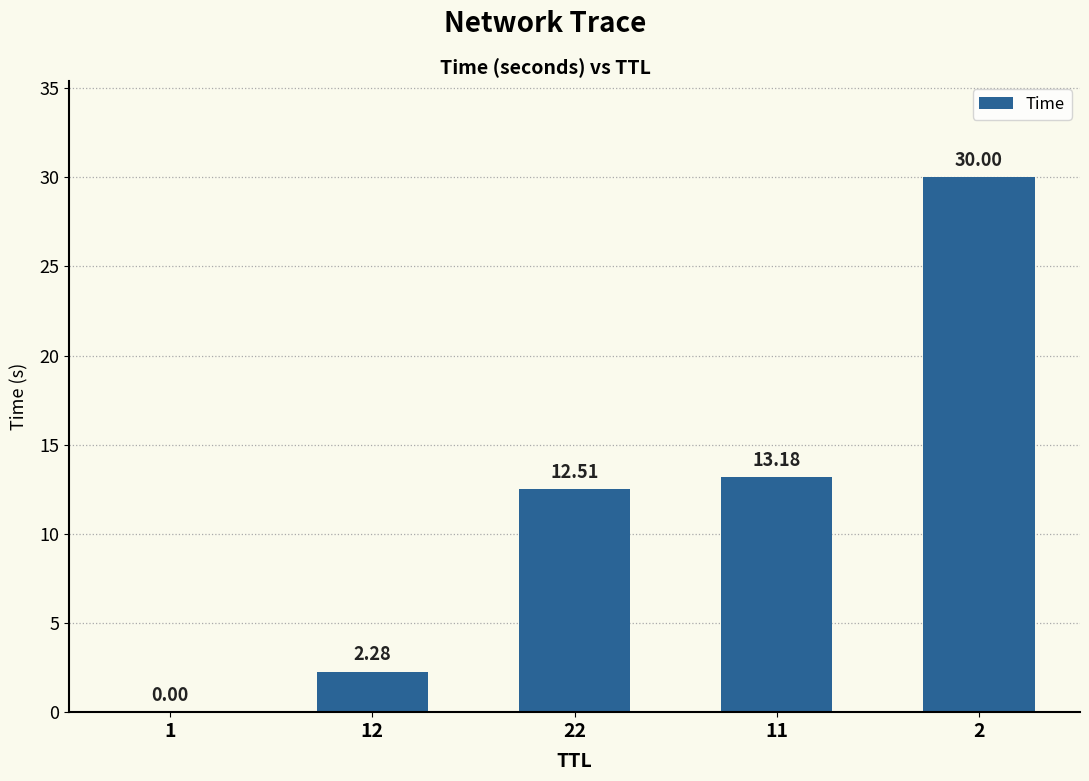

What is the average value?

11.6